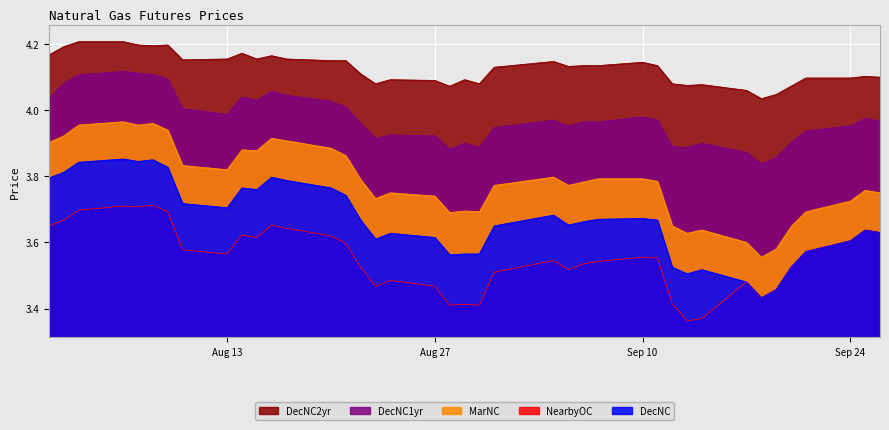

At which category is the sum across all series the highest?

2018-08-06